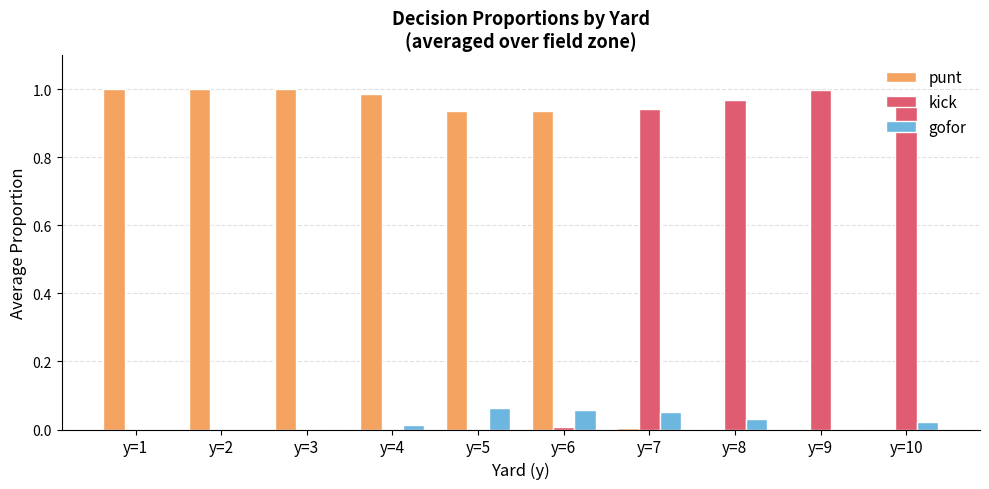

Is it true that punt equals 0.0 at y=9?

True